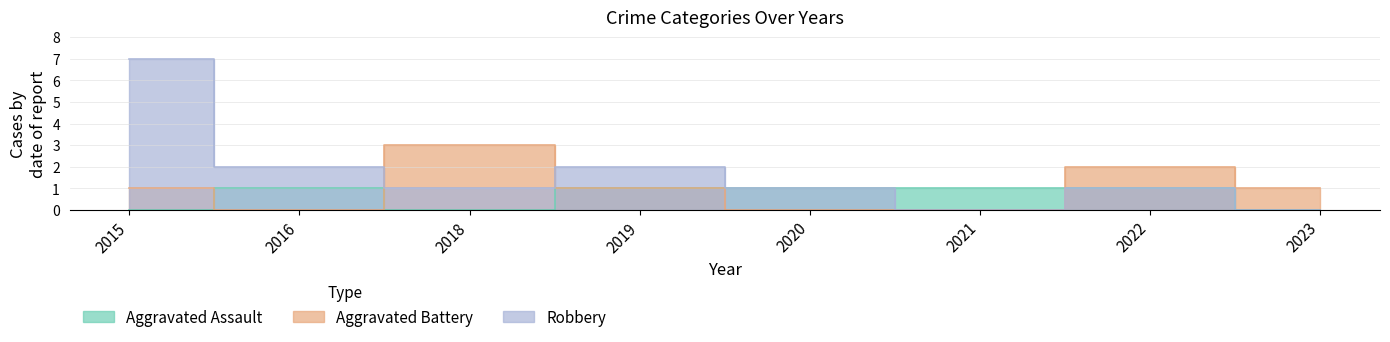

At 2020, list the series in order from largest to smallest.

Aggravated Assault, Robbery, Aggravated Battery